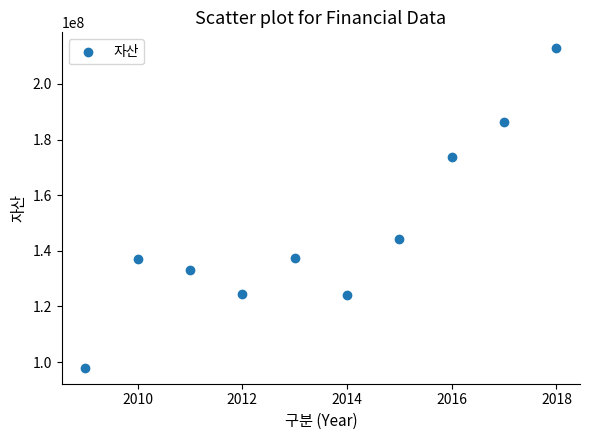

What is the range of X values (max minus min)?

9